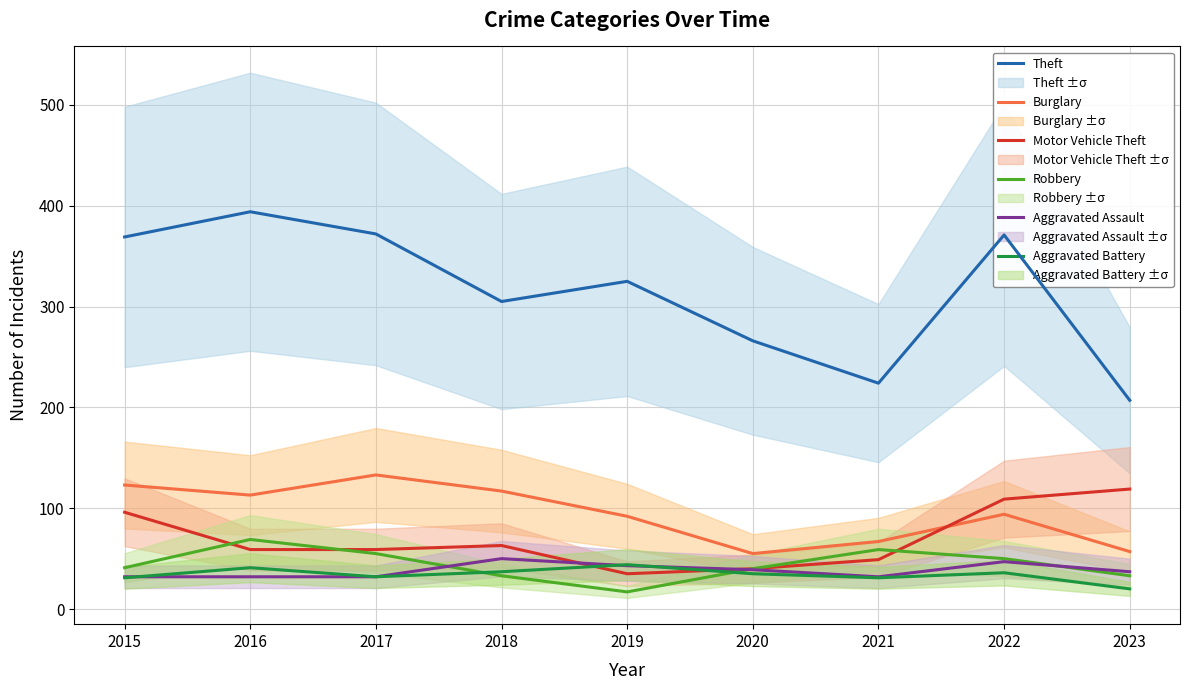

What are all the series names shown in the legend?

Theft, Burglary, Motor Vehicle Theft, Robbery, Aggravated Assault, Aggravated Battery